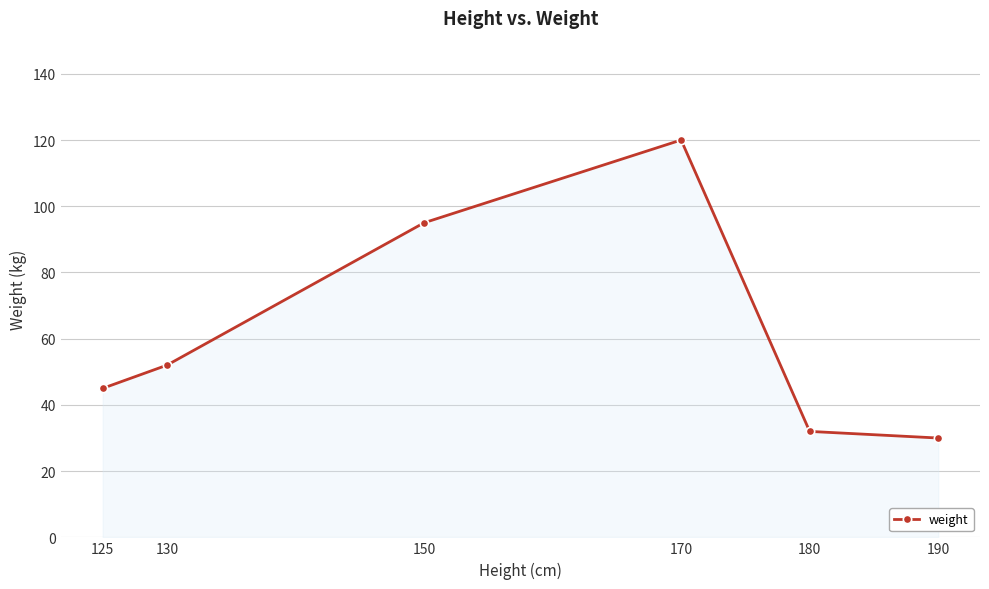

Reading left to right, extract all data points from this chart.

125=45	130=52	150=95	170=120	180=32	190=30